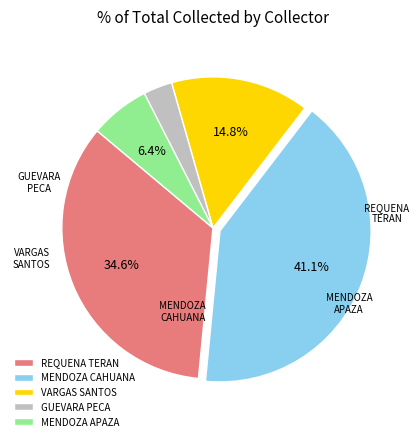

What is the largest slice in the pie chart?

MENDOZA CAHUANA